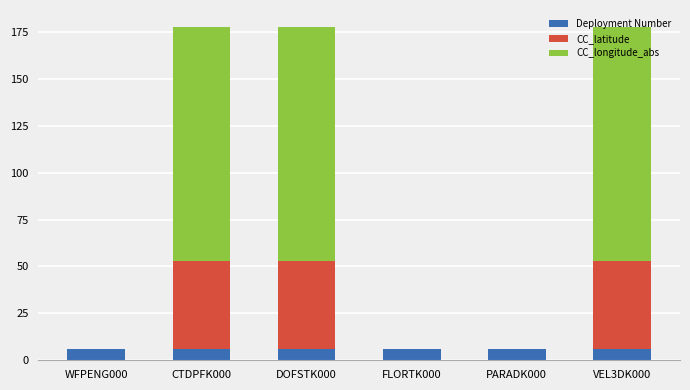

Is it true that Deployment Number equals 6.0 at WFPENG000?

True